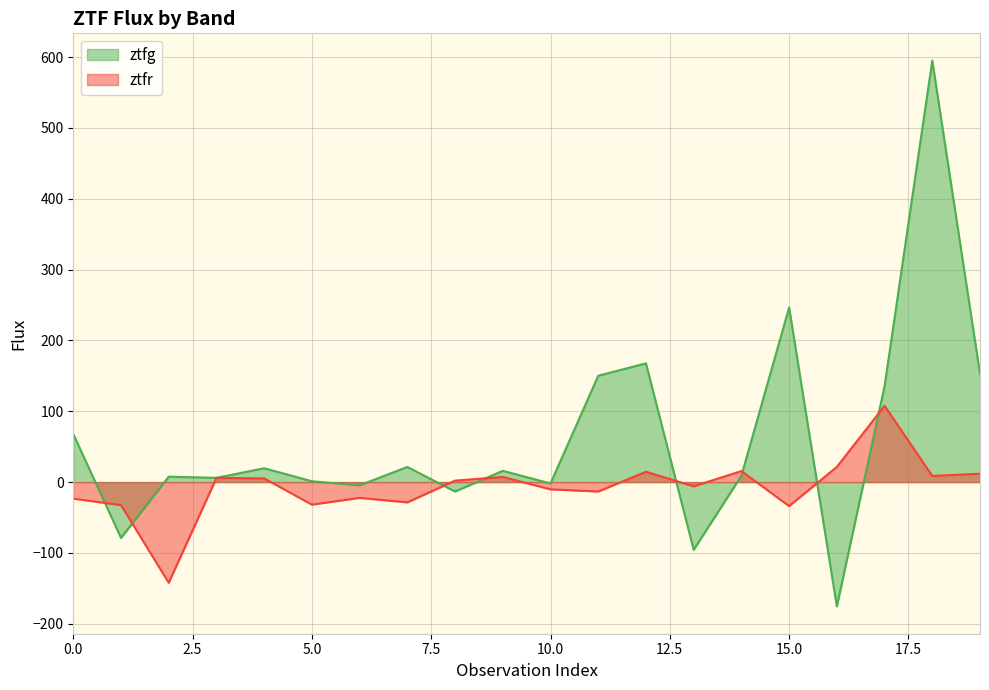

List the labels in order of ztfg value, smallest first.

16, 13, 1, 8, 6, 10, 5, 3, 2, 14, 9, 4, 7, 0, 17, 11, 19, 12, 15, 18